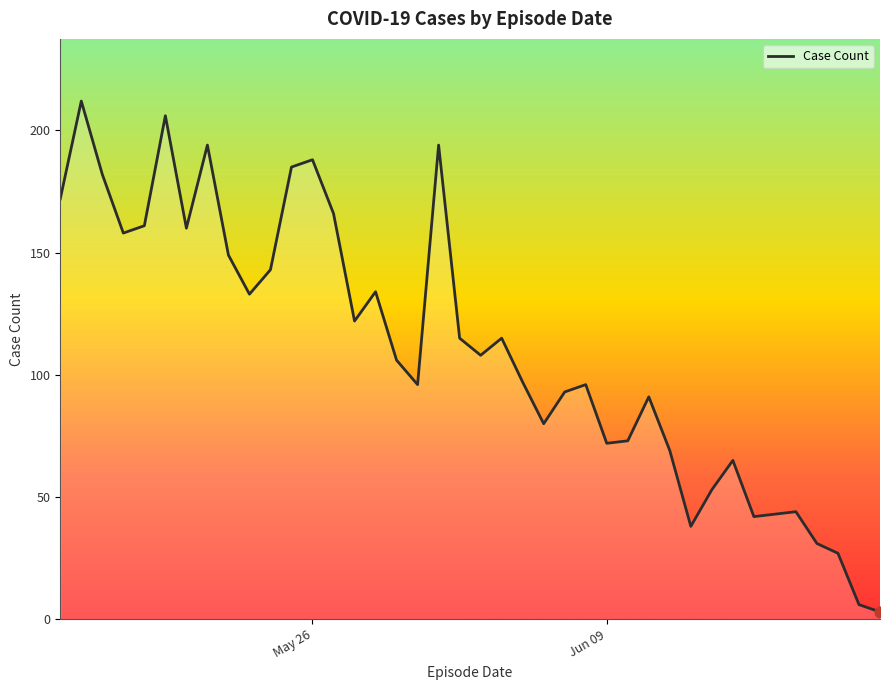

What is the difference between the maximum and minimum values?

209